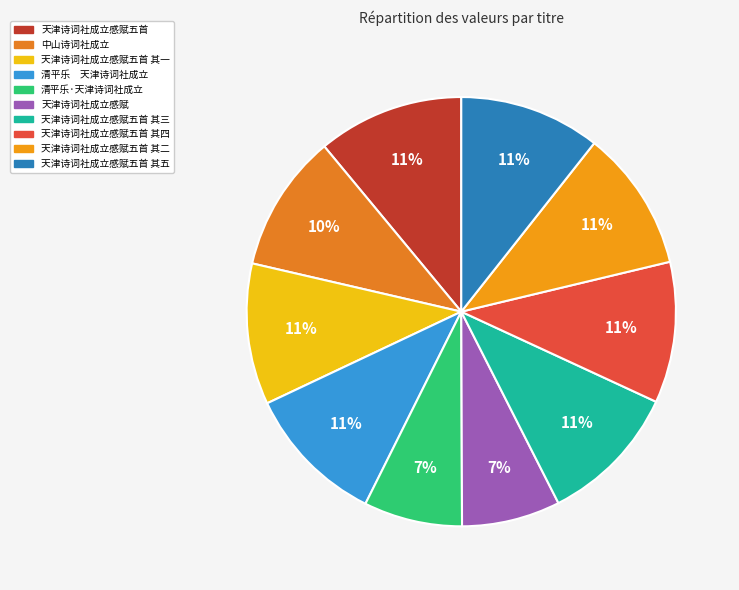

True or false: 天津诗词社成立感赋五首 其二 accounts for 1% of the total.

False